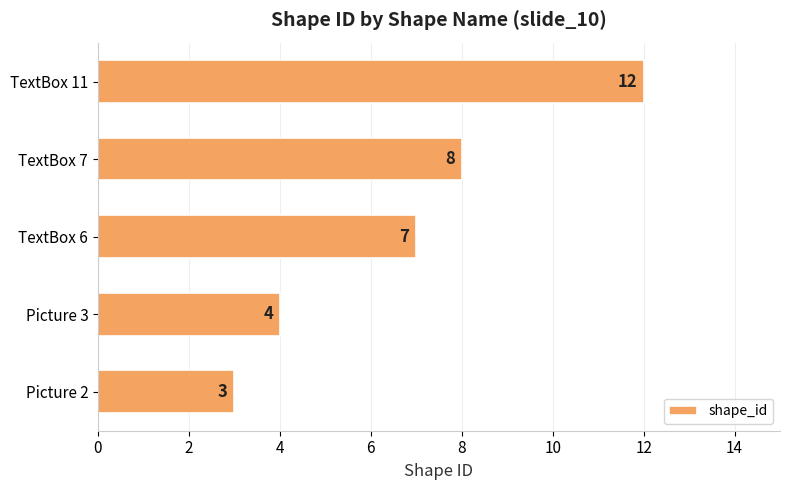

Reading bottom to top, transcribe all the data shown in this chart.

Picture 2=3	Picture 3=4	TextBox 6=7	TextBox 7=8	TextBox 11=12